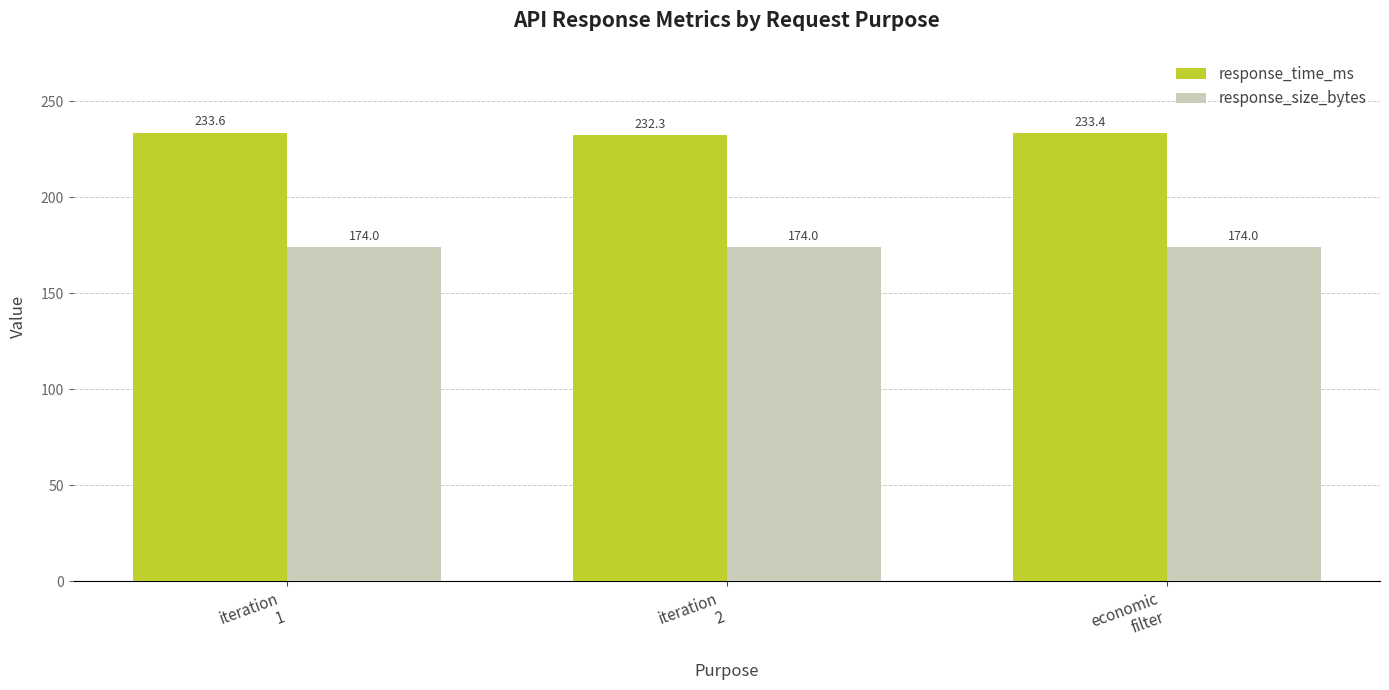

What are all the series names shown in the legend?

response_time_ms, response_size_bytes